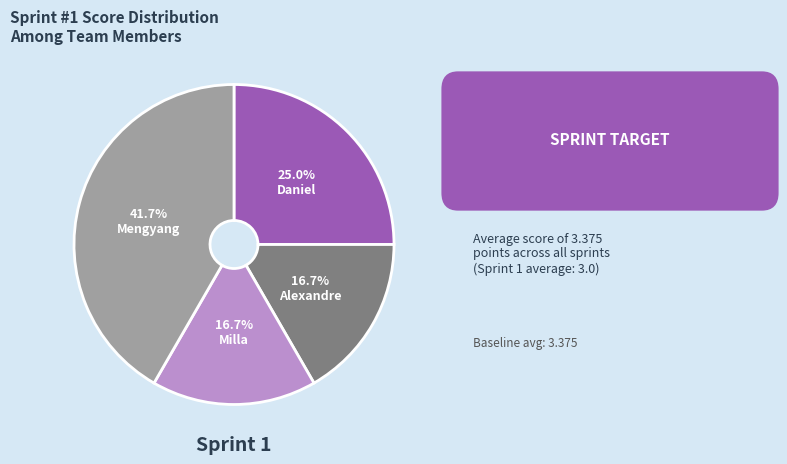

Count the number of slices in the pie.

4